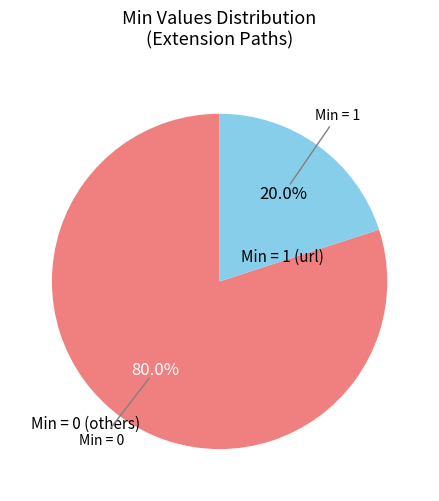

Does any single category account for the majority?

Yes